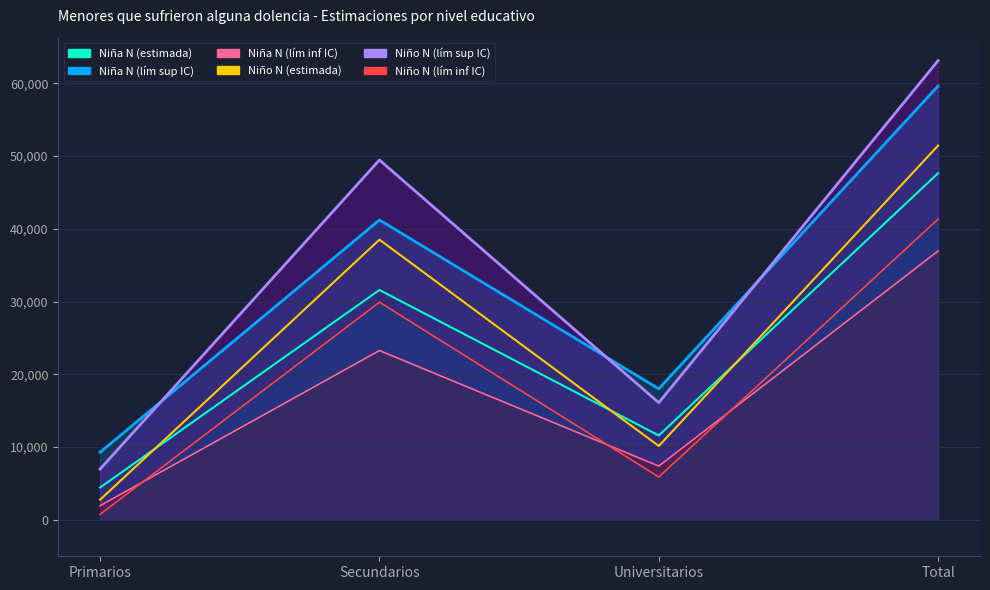

What is the label of the 2nd point from the left?

Secundarios